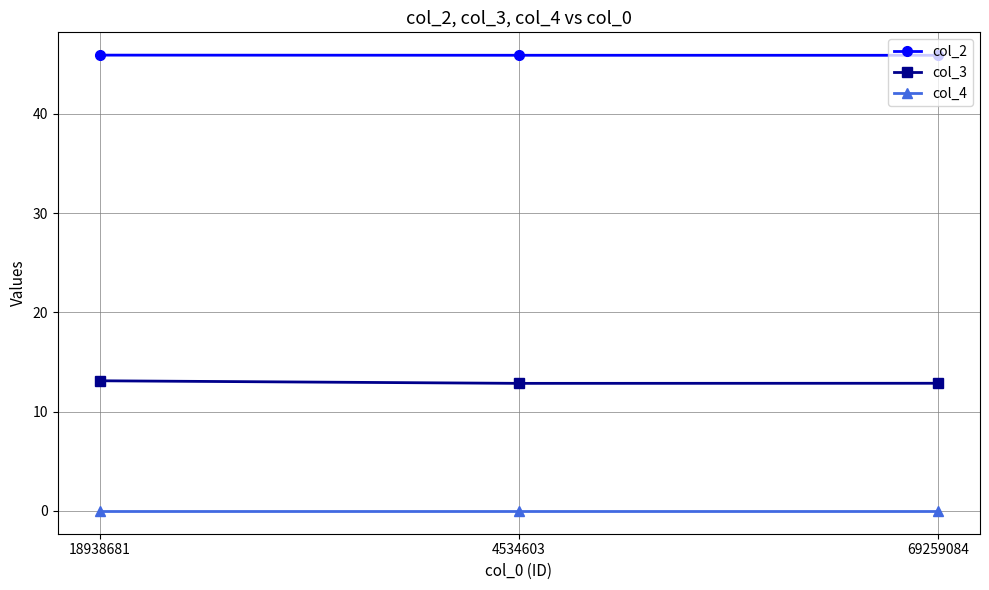

Rank the series at 18938681 from lowest to highest value.

col_4, col_3, col_2